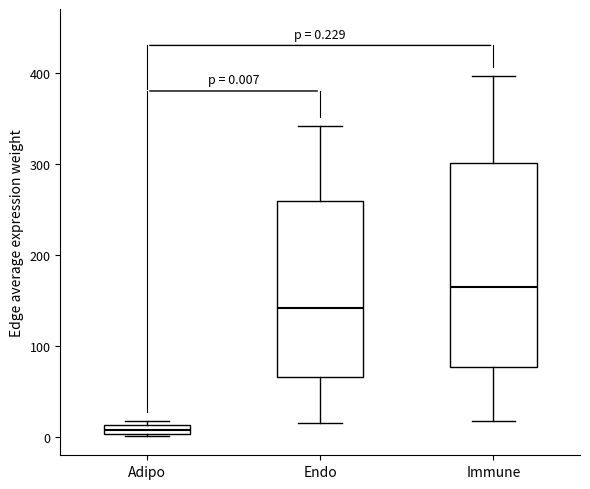

Which box's median line is the lowest?

Adipo